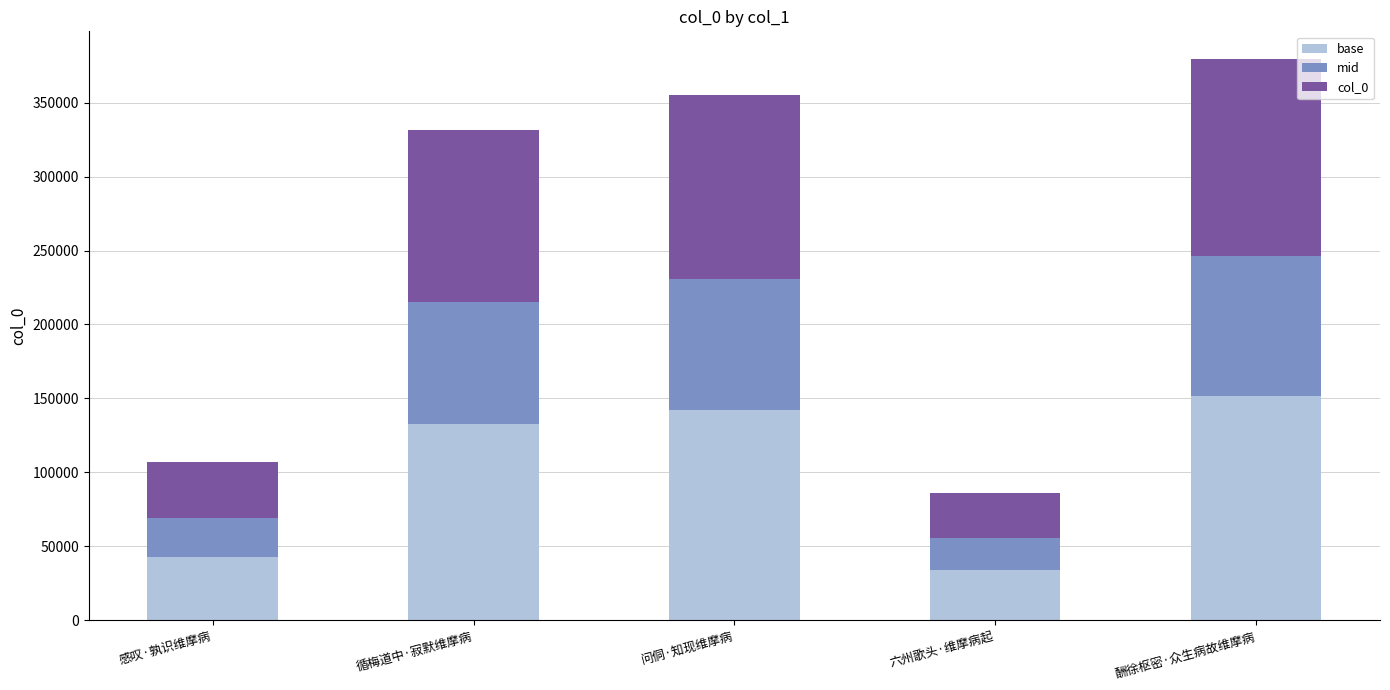

Reading left to right, list the values for the base series.

感叹·孰识维摩病=42708.0	循梅道中·寂默维摩病=132479.6	问侗·知现维摩病=142034.0	六州歌头·维摩病起=34307.2	酬徐枢密·众生病故维摩病=151679.6